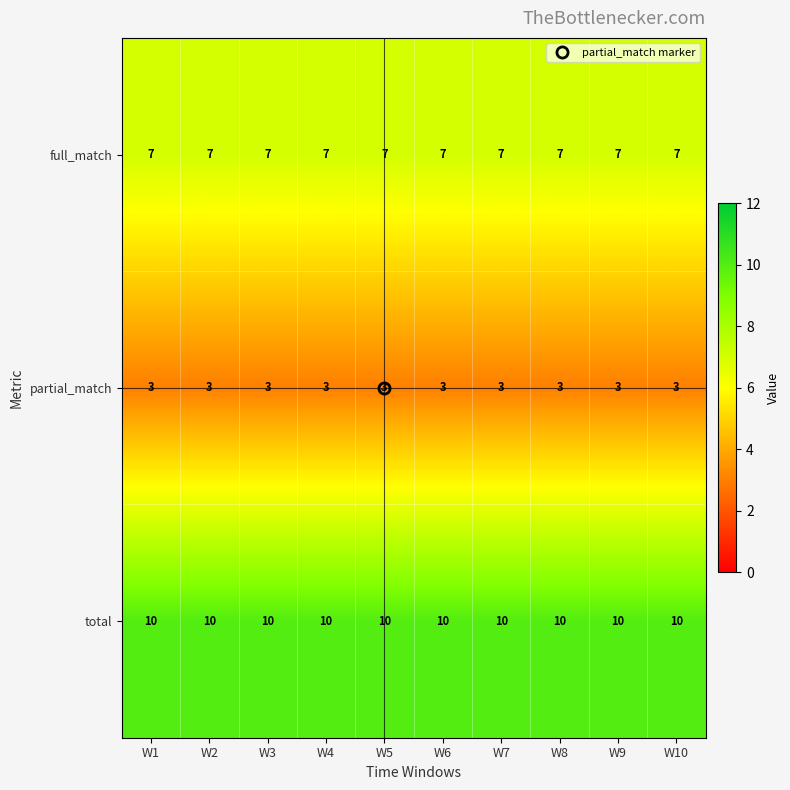

Which series has the largest total across all categories?

total